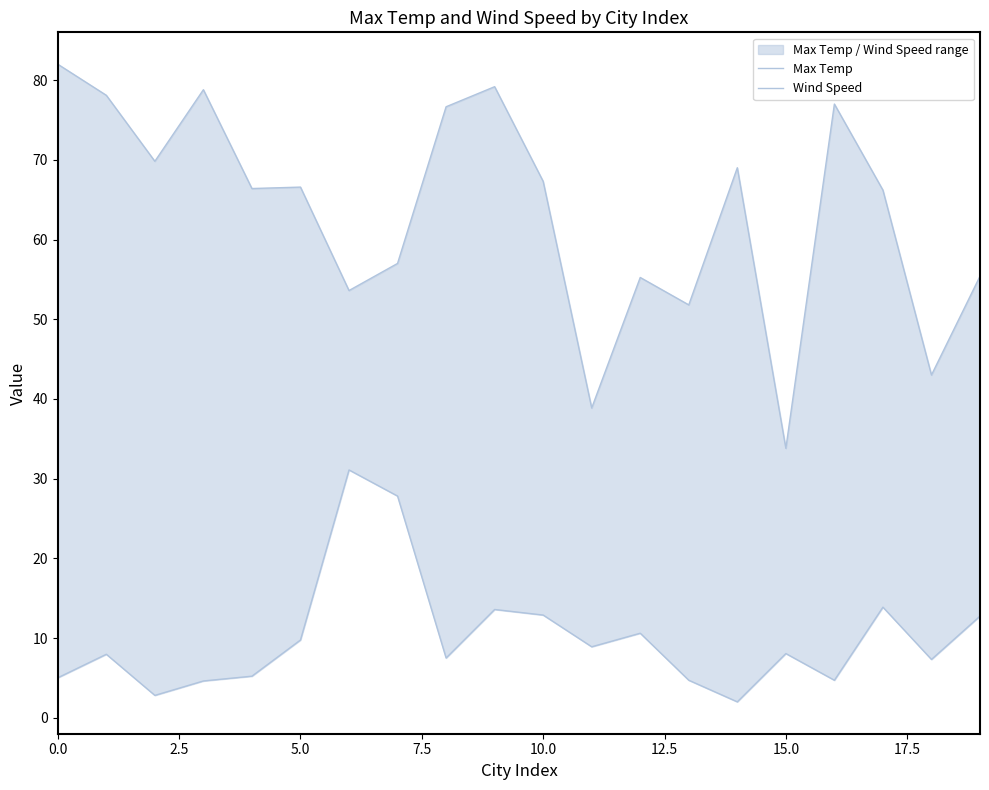

What is the difference between the maximum and minimum values in the Wind Speed series?

29.1